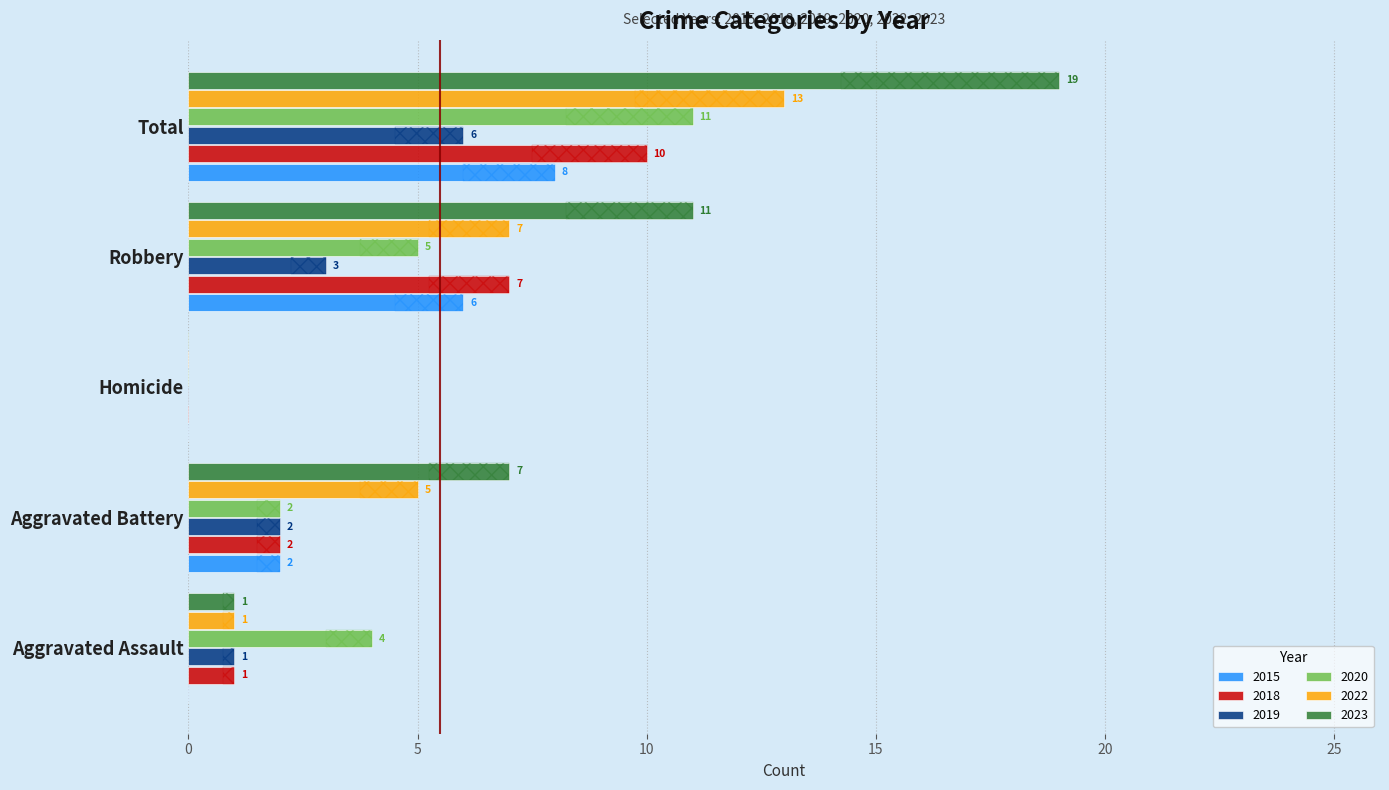

Rank the series by their maximum value, from lowest to highest.

2019, 2015, 2018, 2020, 2022, 2023